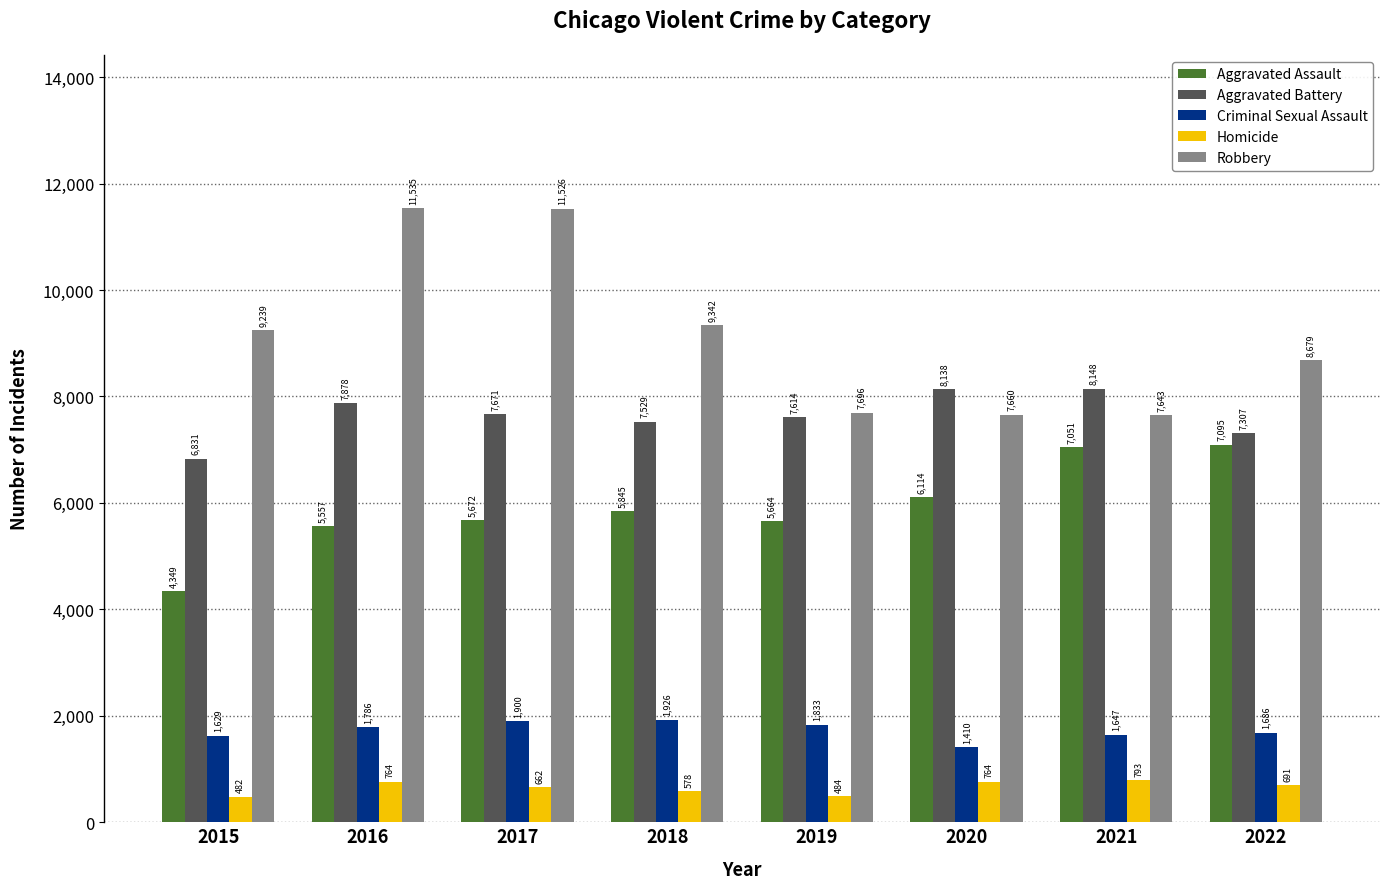

Which series has the widest spread of values?

Robbery